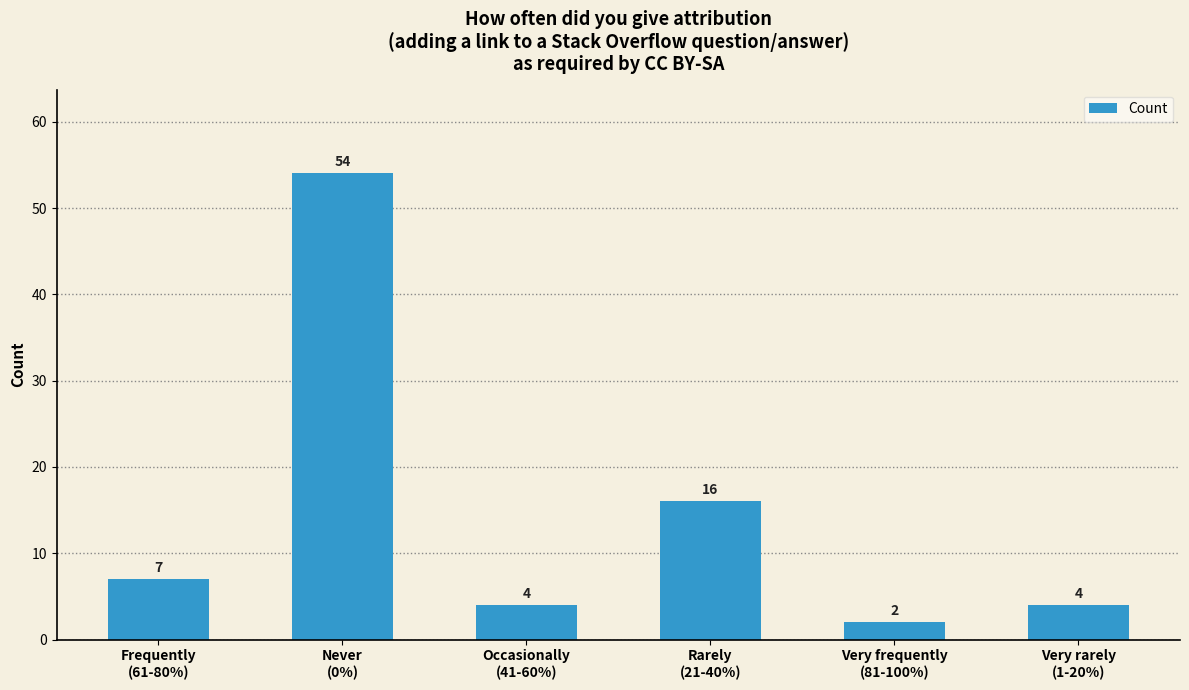

Approximately how many times larger is the value at Rarely
(21-40%) compared to Never
(0%)?

0.3